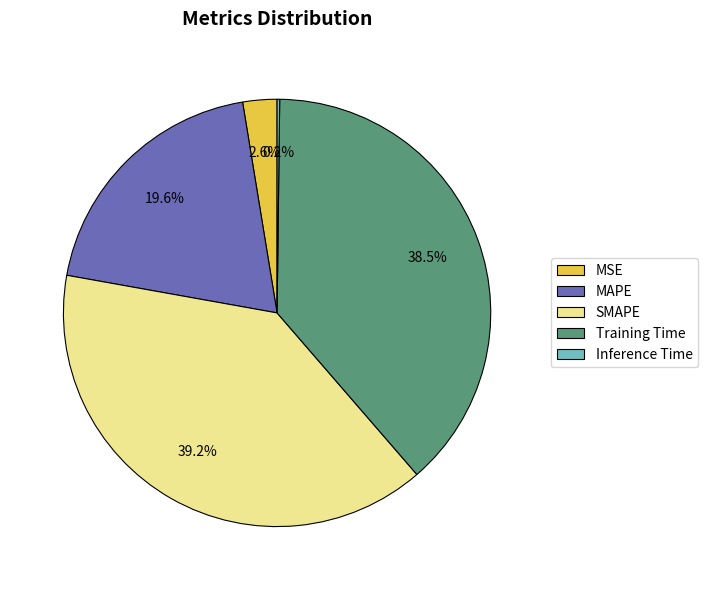

Which category has the biggest portion of the pie?

SMAPE